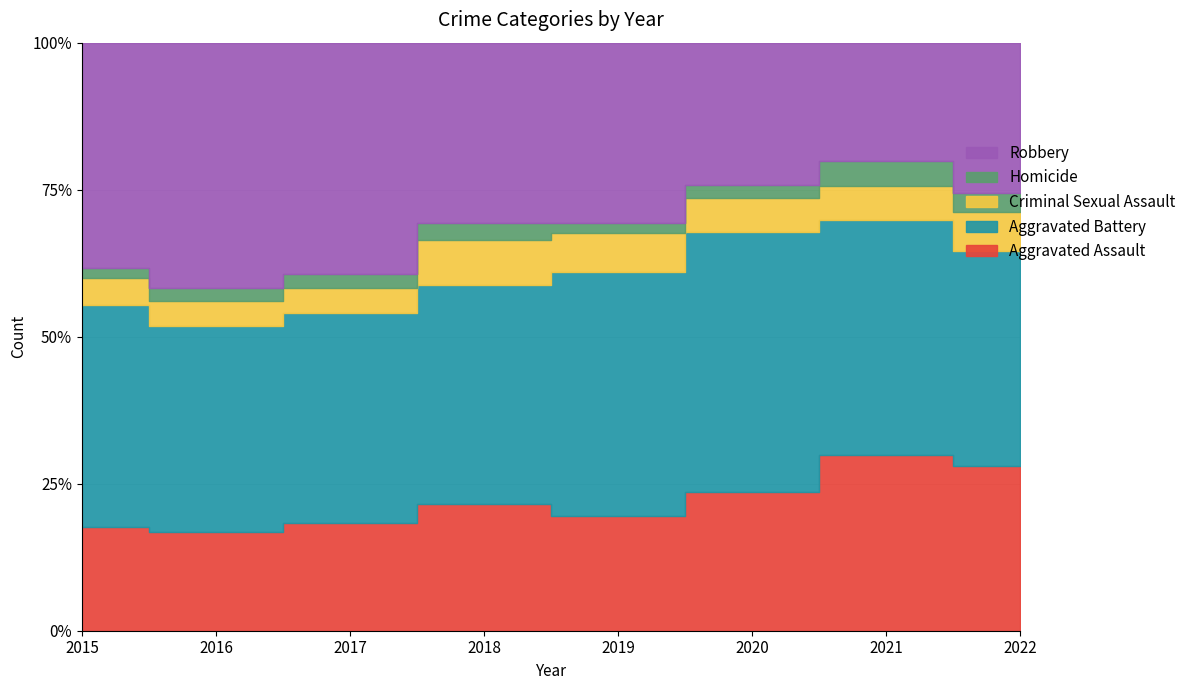

Which series has the largest total across all categories?

Aggravated Battery